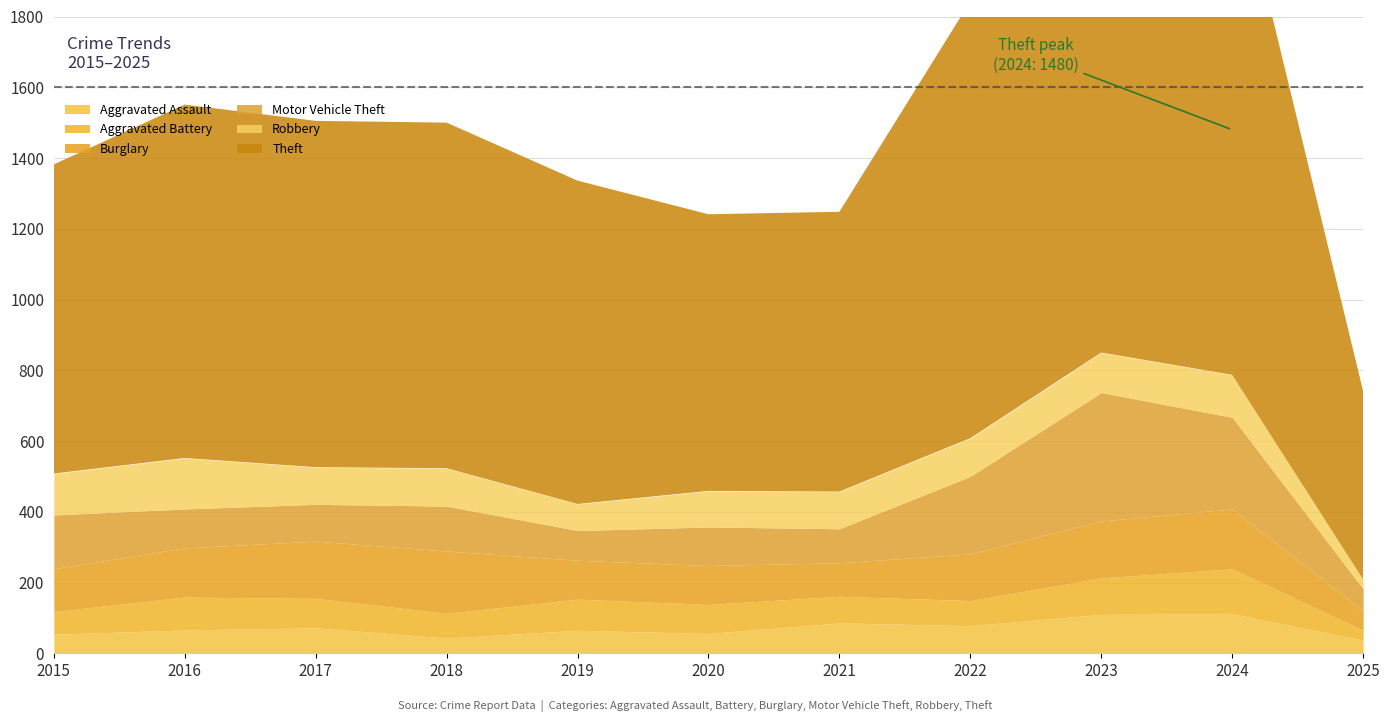

Rank the series at 2023 from lowest to highest value.

Aggravated Battery, Aggravated Assault, Robbery, Burglary, Motor Vehicle Theft, Theft